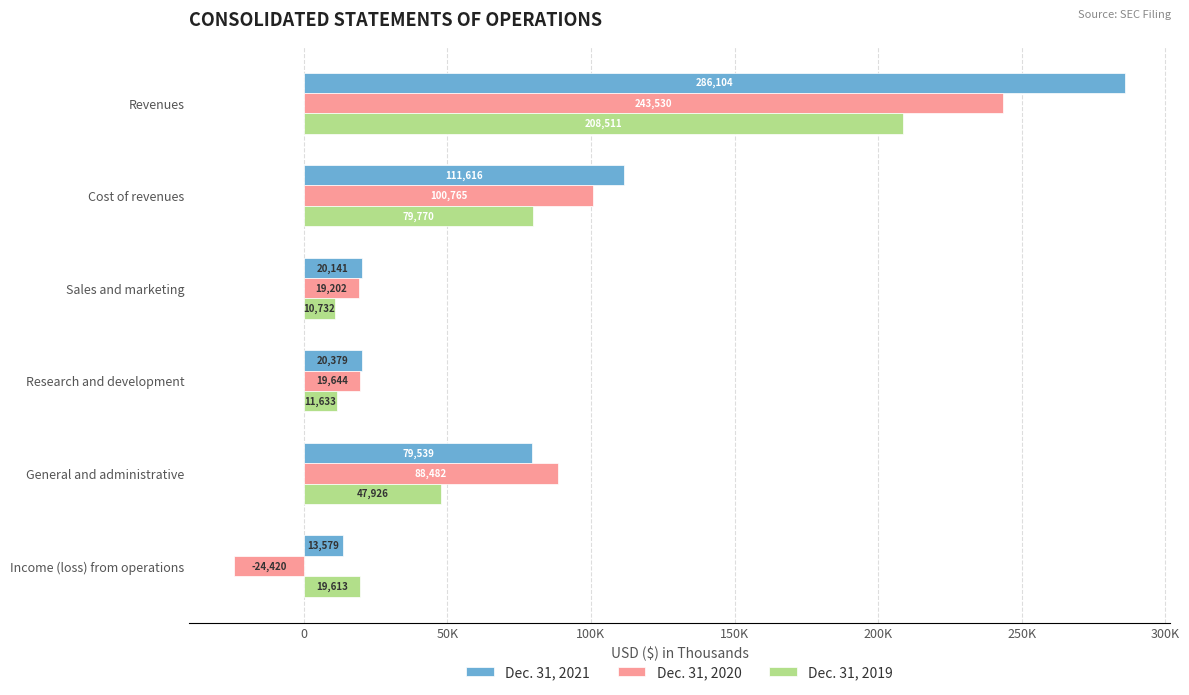

List the series in order of their overall mean, lowest first.

Dec. 31, 2019, Dec. 31, 2020, Dec. 31, 2021